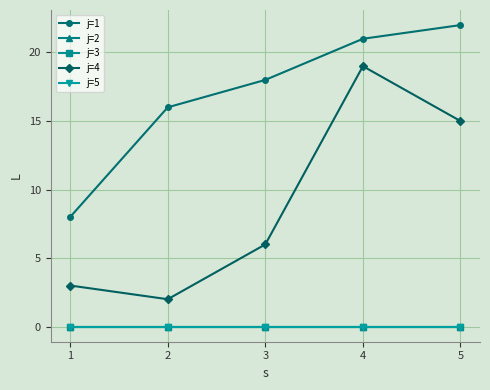

True or false: j=4 and j=3 cross at least once.

False